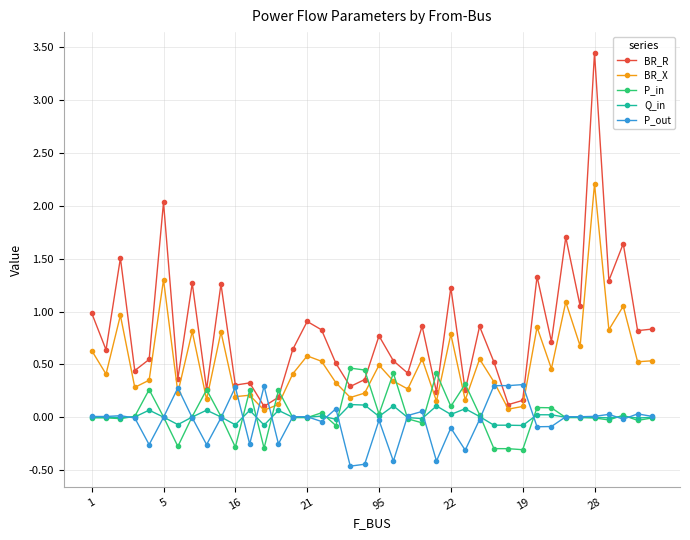

List the series in order of their peak value, lowest first.

Q_in, P_out, P_in, BR_X, BR_R